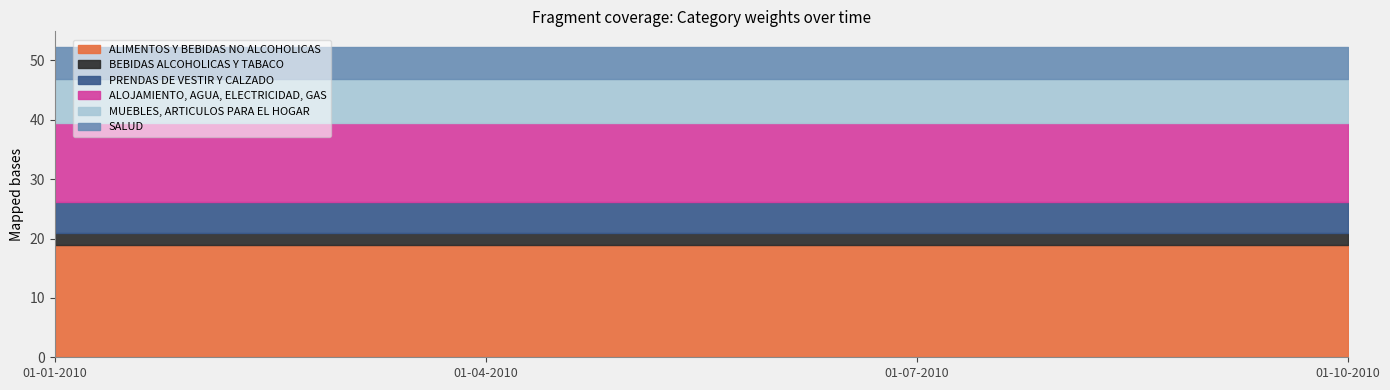

How many distinct data groups are displayed?

6